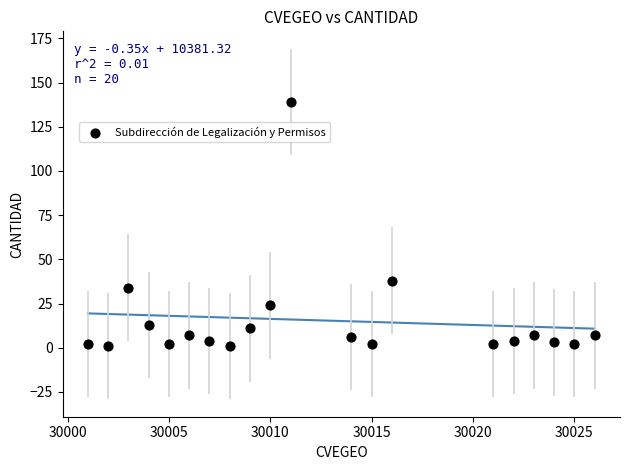

What Y value in the scatter plot is closest to 70?

38